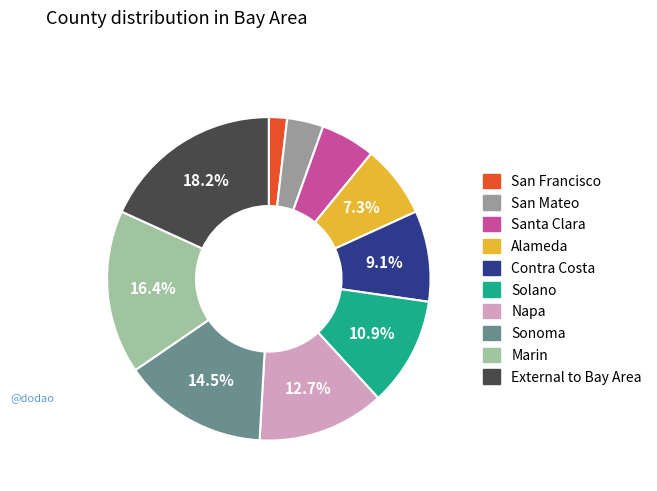

Does any single category account for the majority?

No